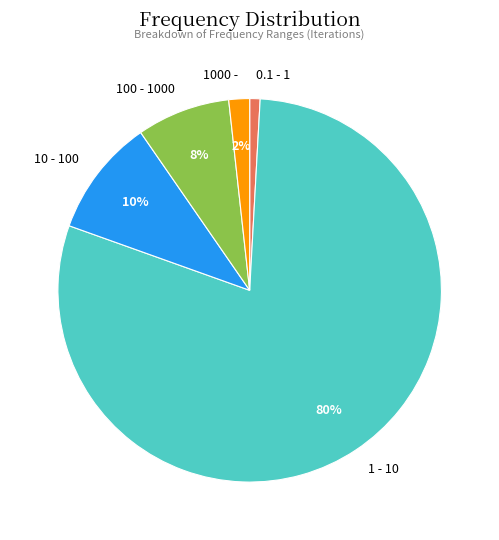

Rank the categories by value from highest to lowest.

1 - 10, 10 - 100, 100 - 1000, 1000 -, 0.1 - 1